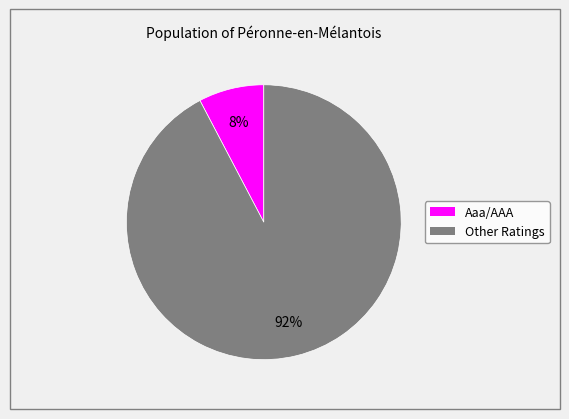

Is there a majority slice in this chart?

Yes